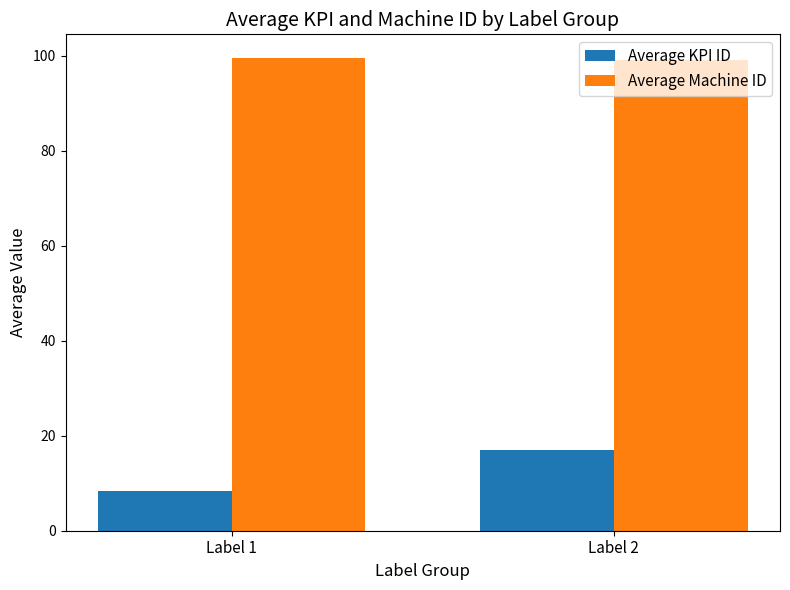

Reading left to right, transcribe all the data shown in this chart.

Average KPI ID: 8.3	17.0
Average Machine ID: 99.5	99.0